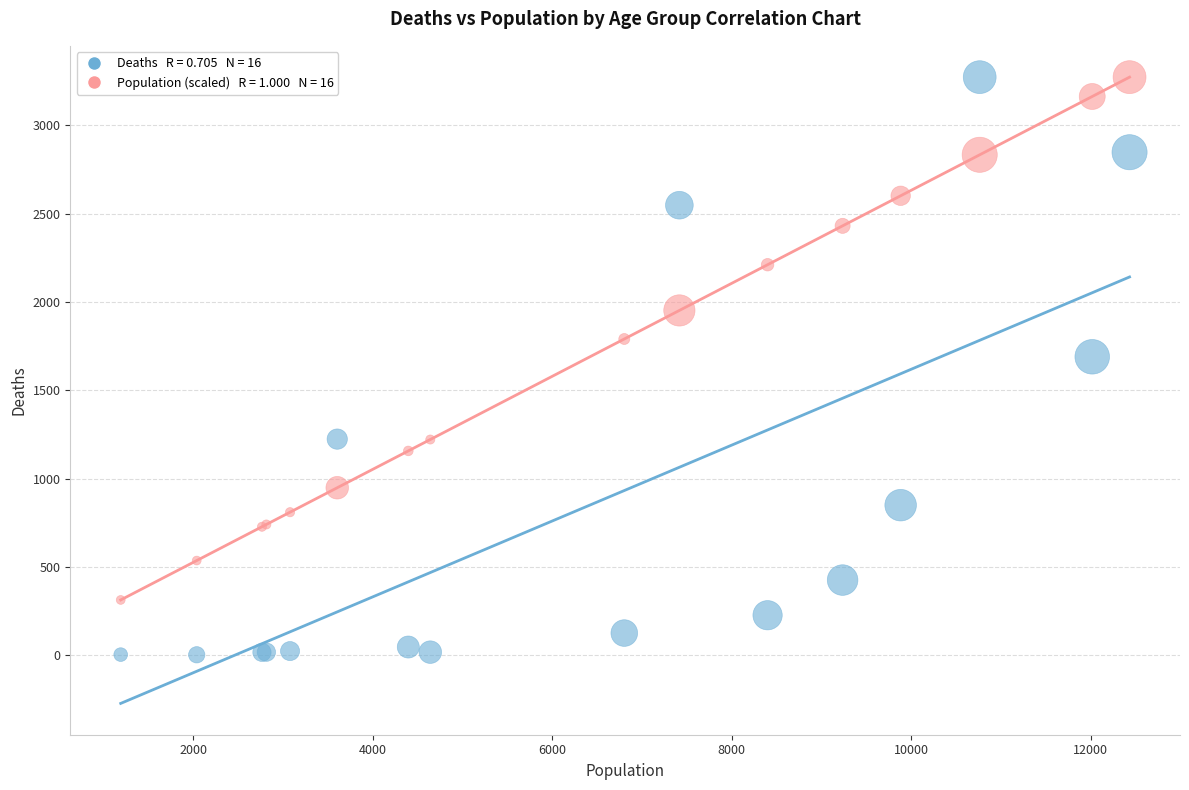

Across all series, what Y value is closest to 1638?

1690.0